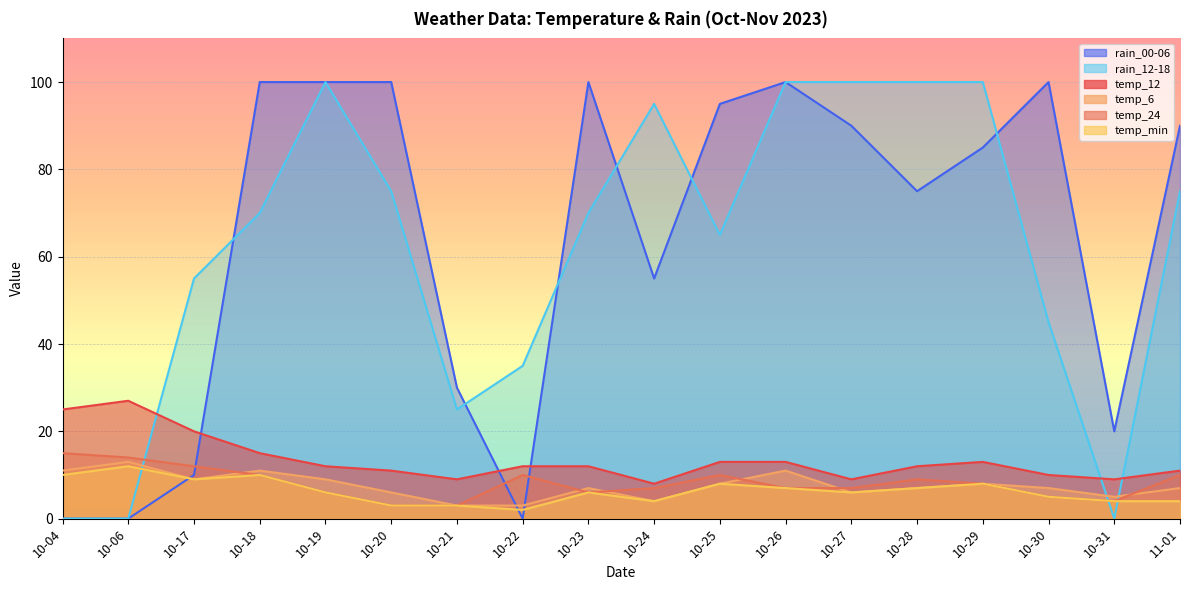

Is it true that rain_12-18 equals 33 at 10-06?

False